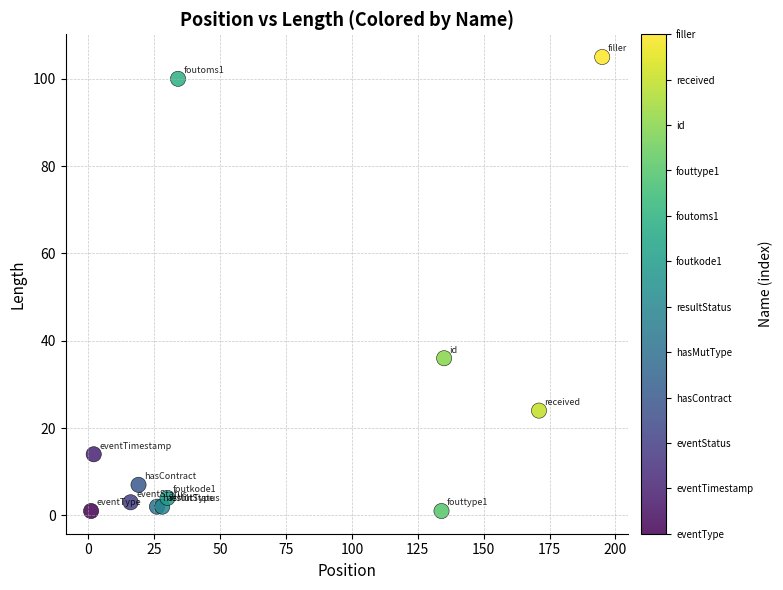

What Y value in the scatter plot is closest to 53?

36